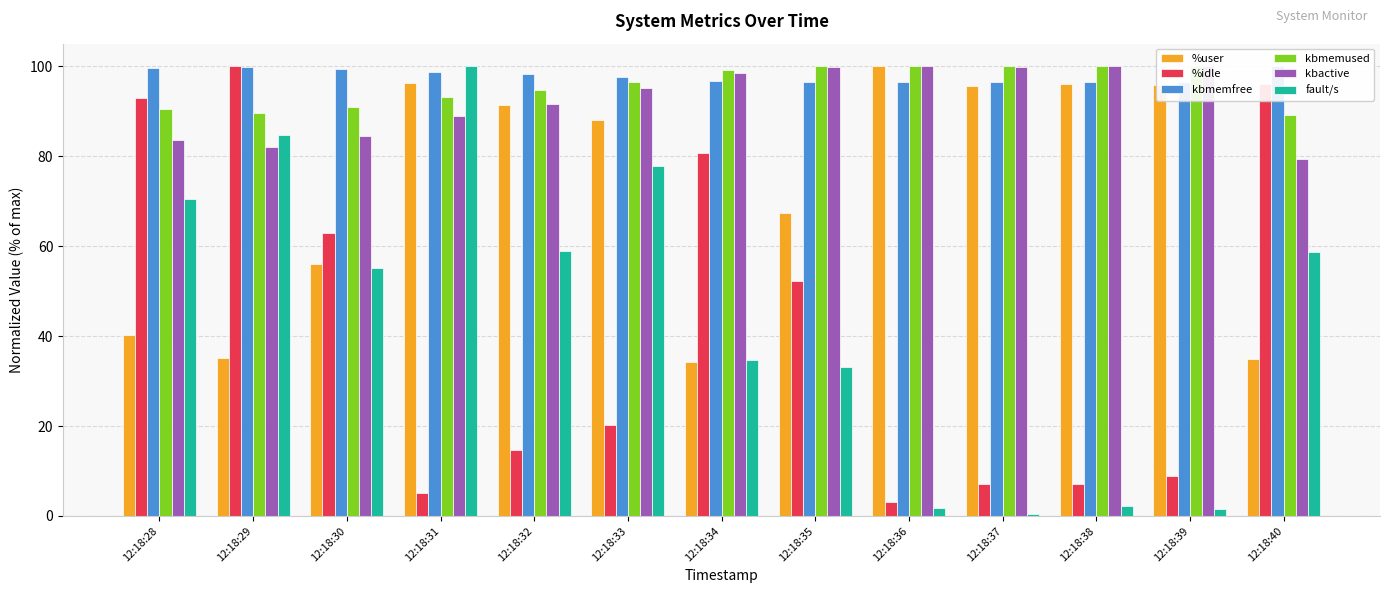

What is the average value of the fault/s series?

44.6